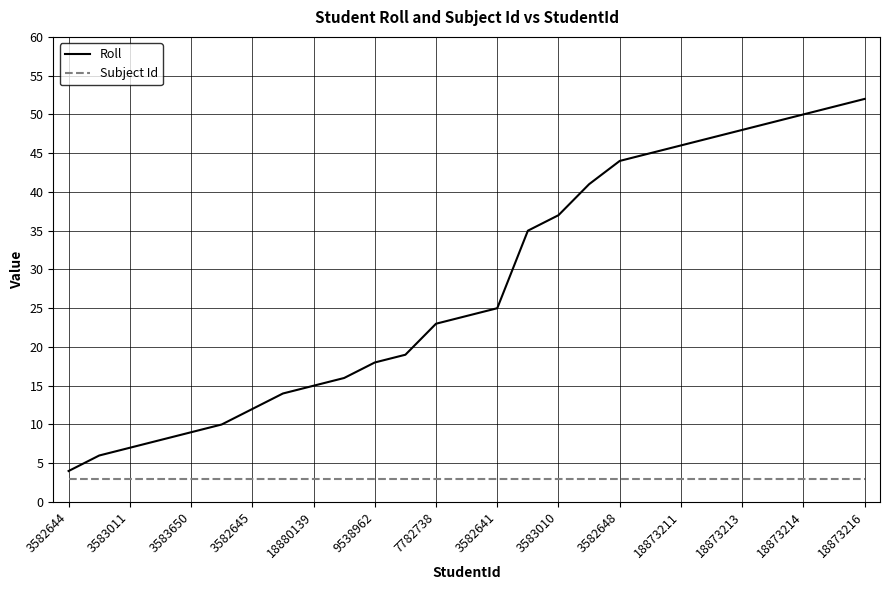

What is the minimum value for Subject Id?

3